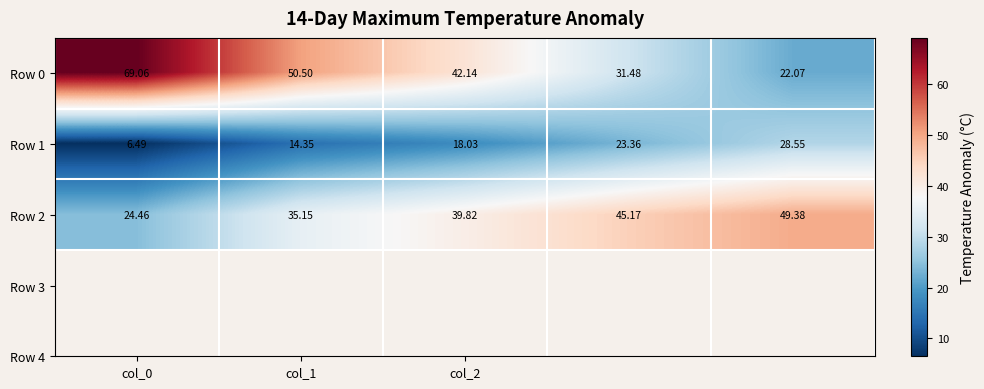

Which category has the highest value across all series?

col_0